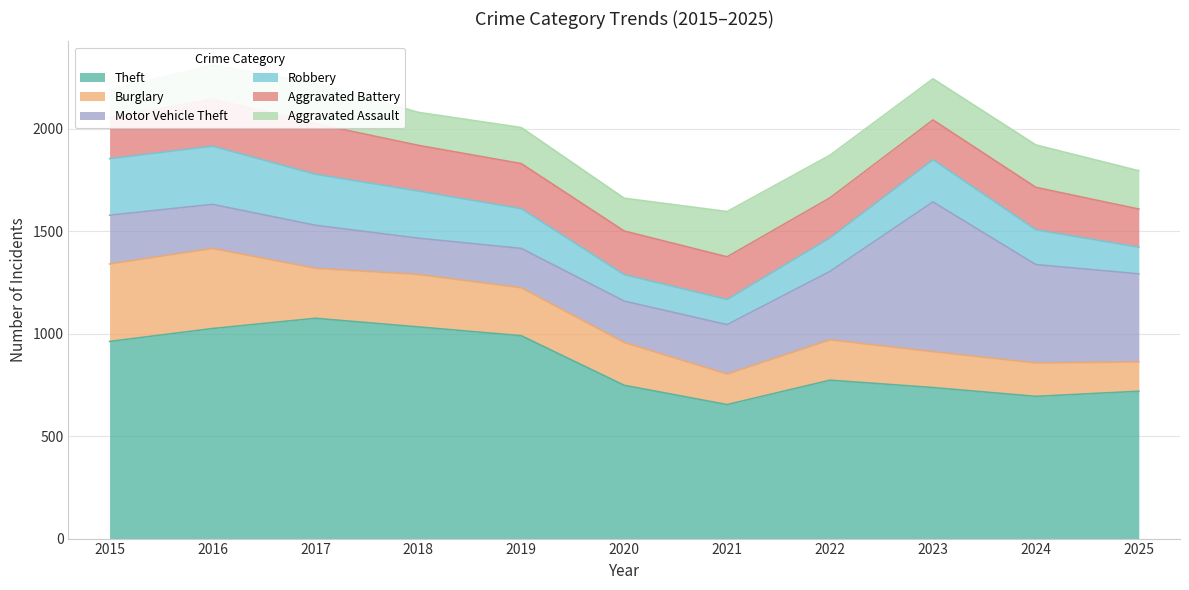

Does the chart display data point markers on the line(s)?

No